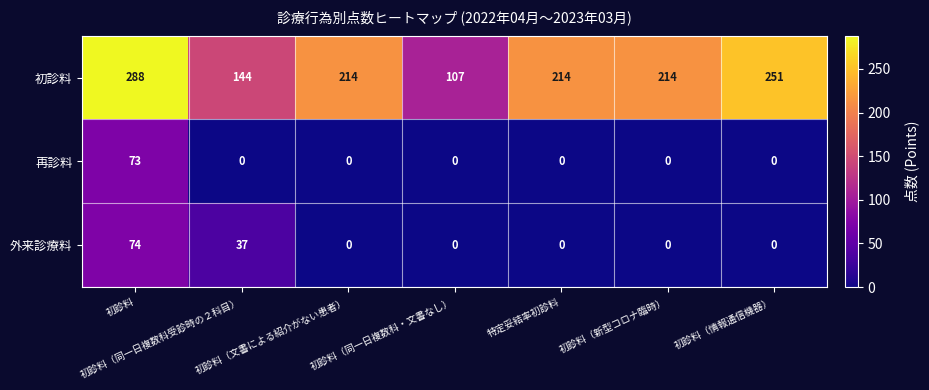

What is the highest value of the 再診料 series?

73